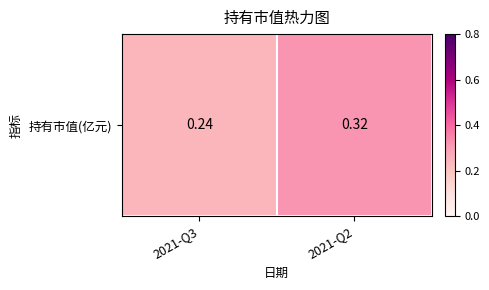

The chart shows a value of 0.4 at 2021-Q3. True or false?

False